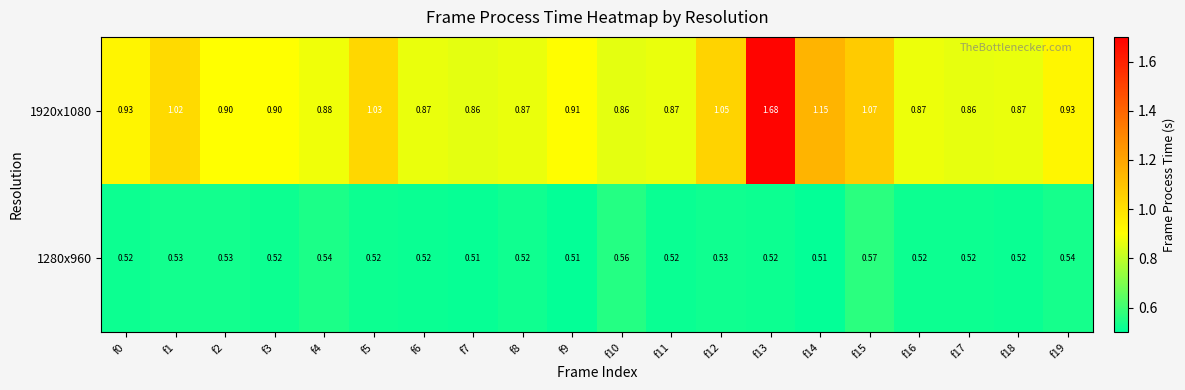

Which label corresponds to the largest value in the chart?

f13